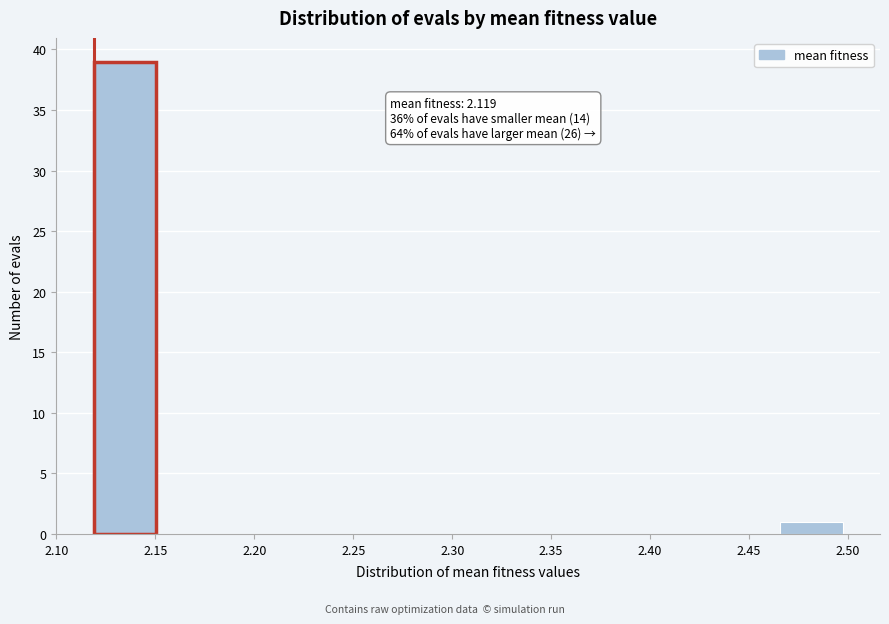

Over which range of the x-axis is the bar tallest?

2.120 to 2.150